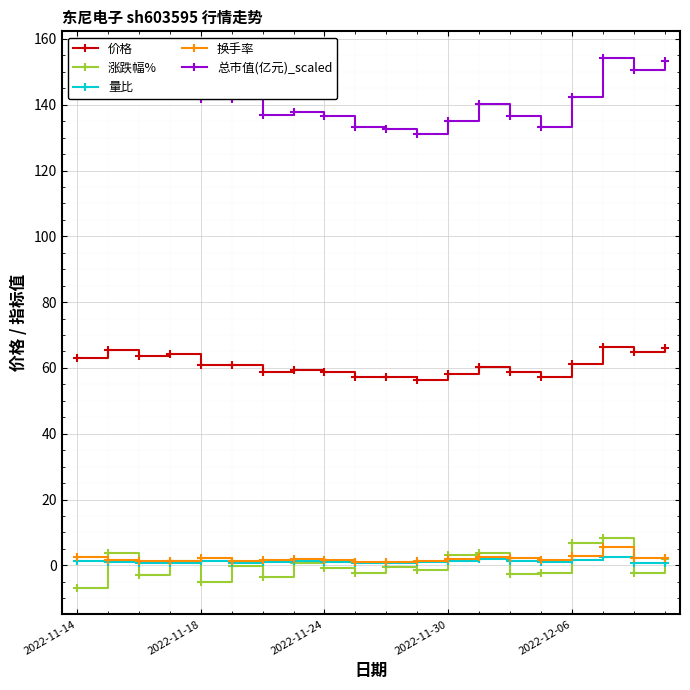

What are all the series names shown in the legend?

价格, 涨跌幅%, 量比, 换手率, 总市值(亿元)_scaled